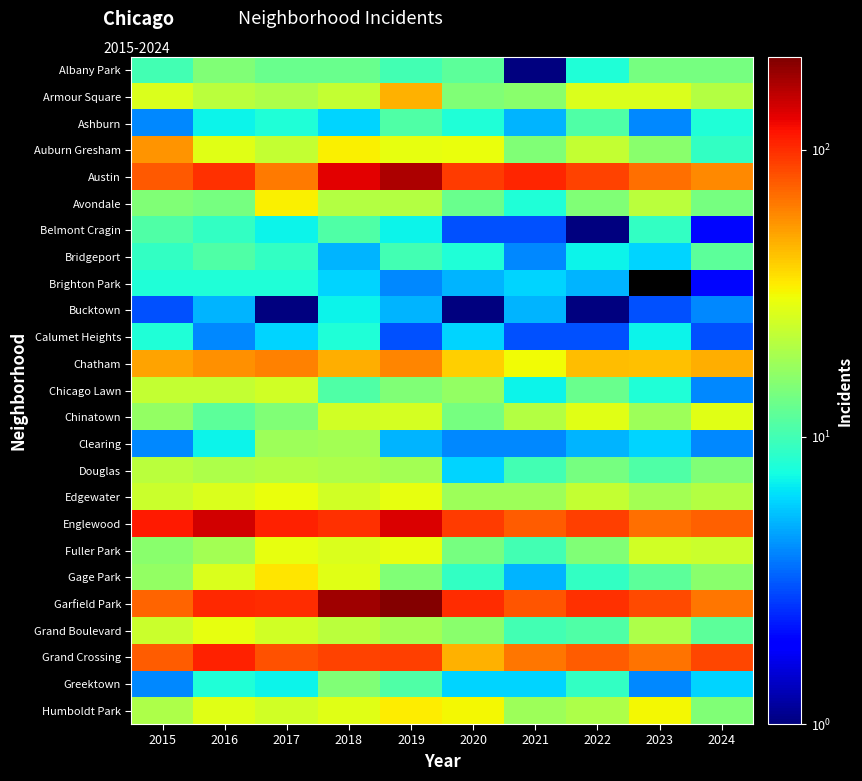

True or false: Calumet Heights has a value of 8.0 at 2015.

True